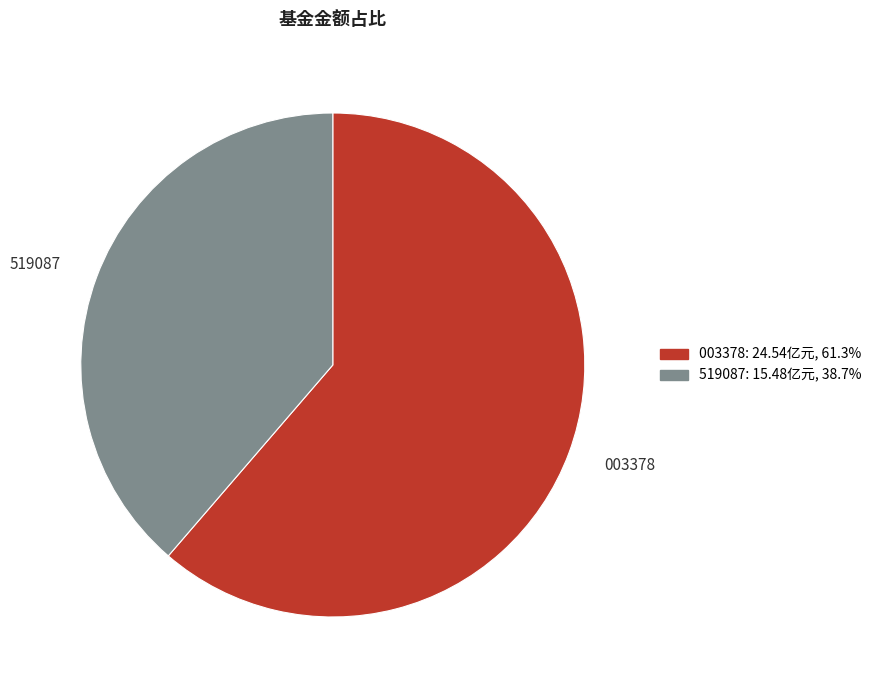

How many segments does this pie chart have?

2